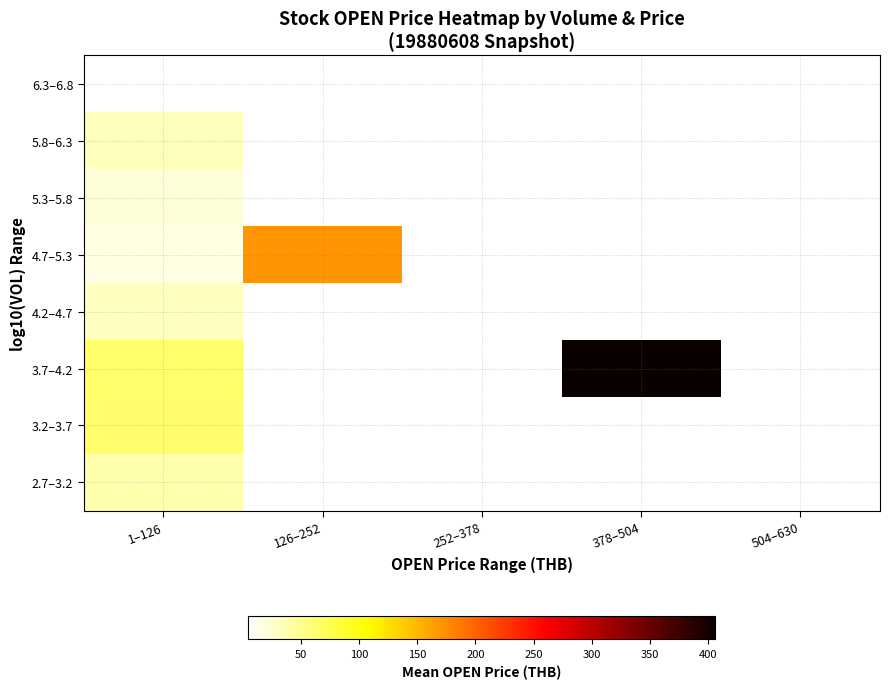

True or false: 4.2–4.7 has a value of 50.3 at 1–126.

False